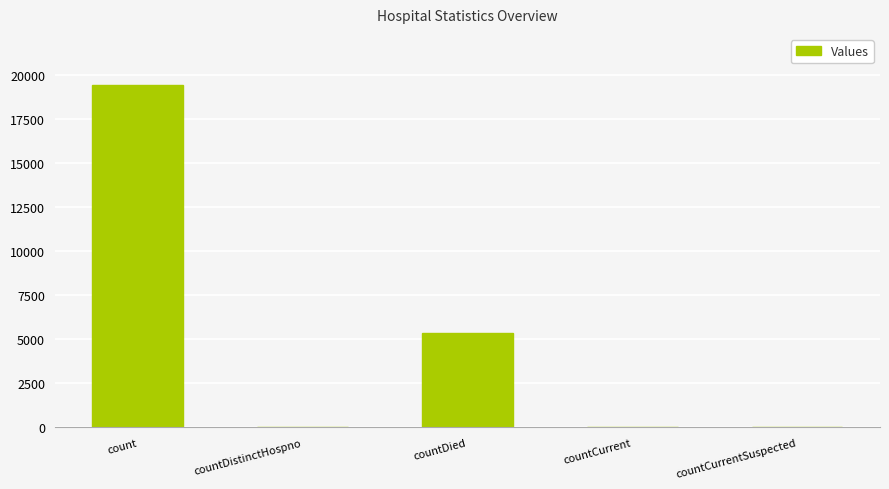

What is the average value?

4967